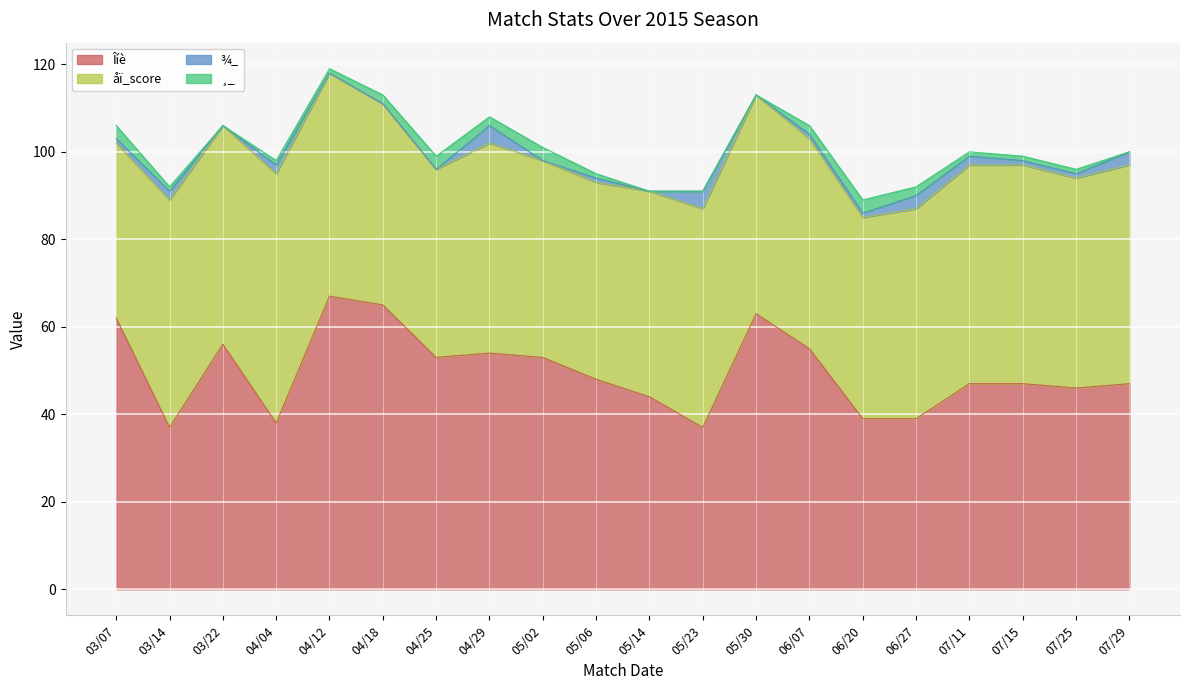

How many distinct data groups are displayed?

4